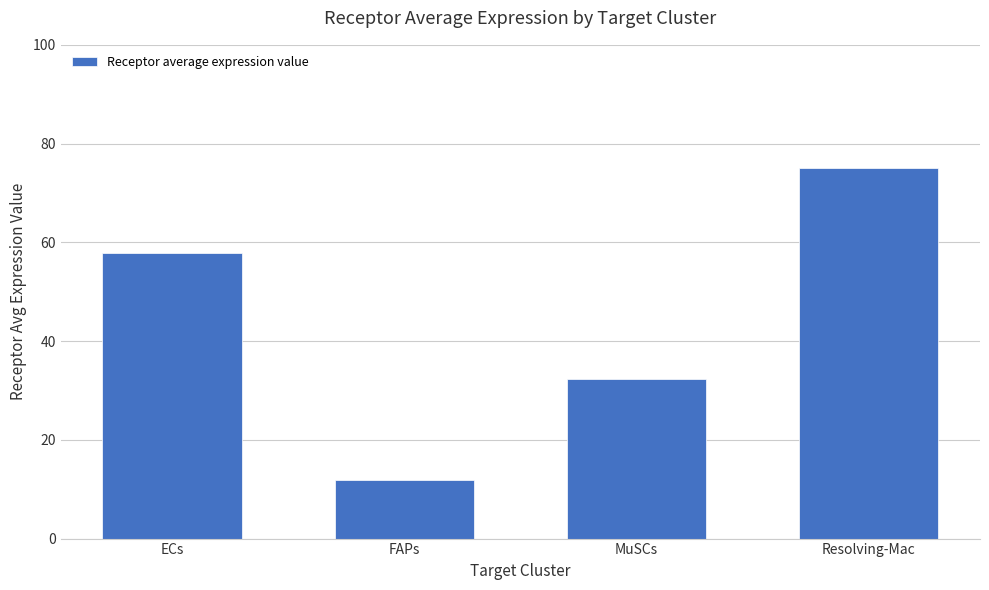

Approximately how many times larger is the value at ECs compared to Resolving-Mac?

0.8